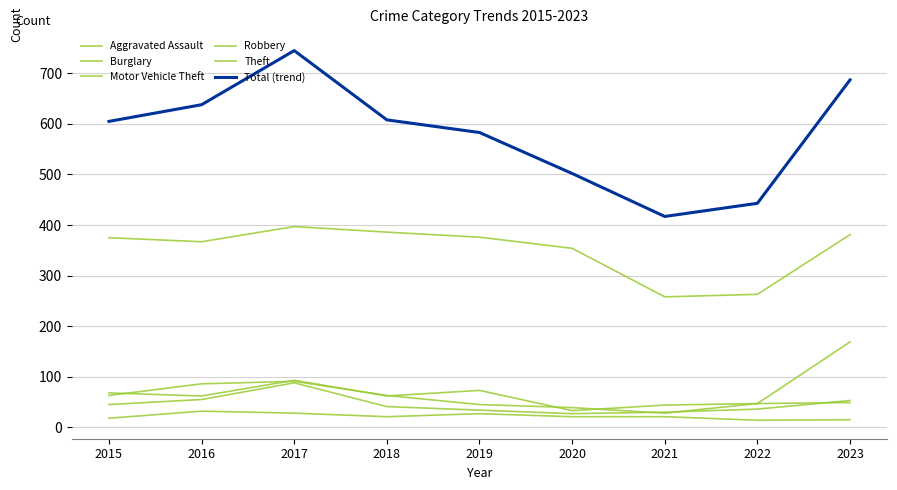

True or false: Aggravated Assault and Theft cross at least once.

False